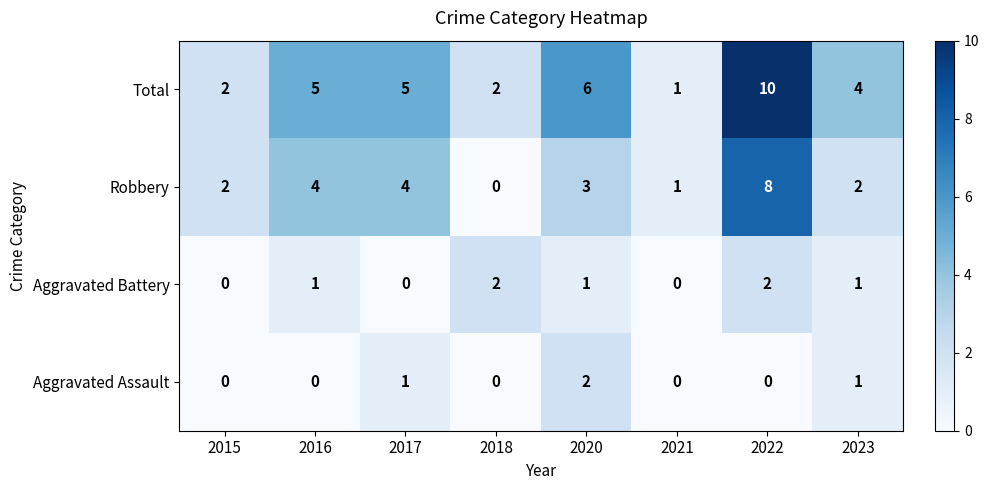

What is the difference between the Robbery values at 2018 and 2016?

4